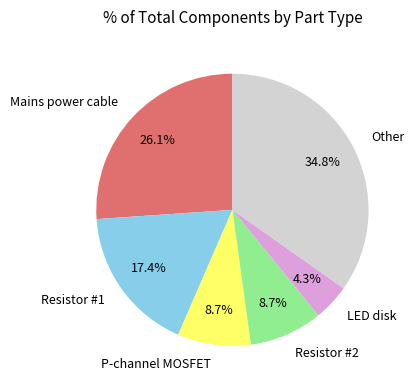

What portion of the pie excludes Other?

65.2%